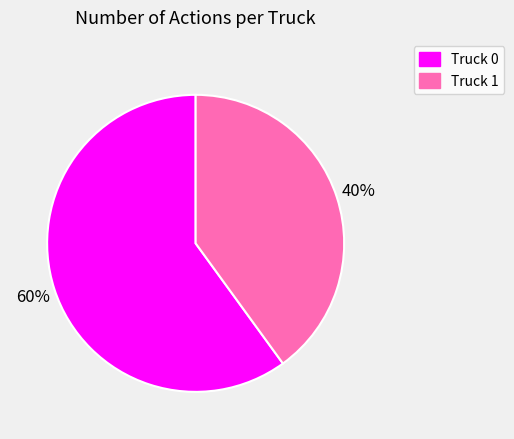

Count the number of slices in the pie.

2